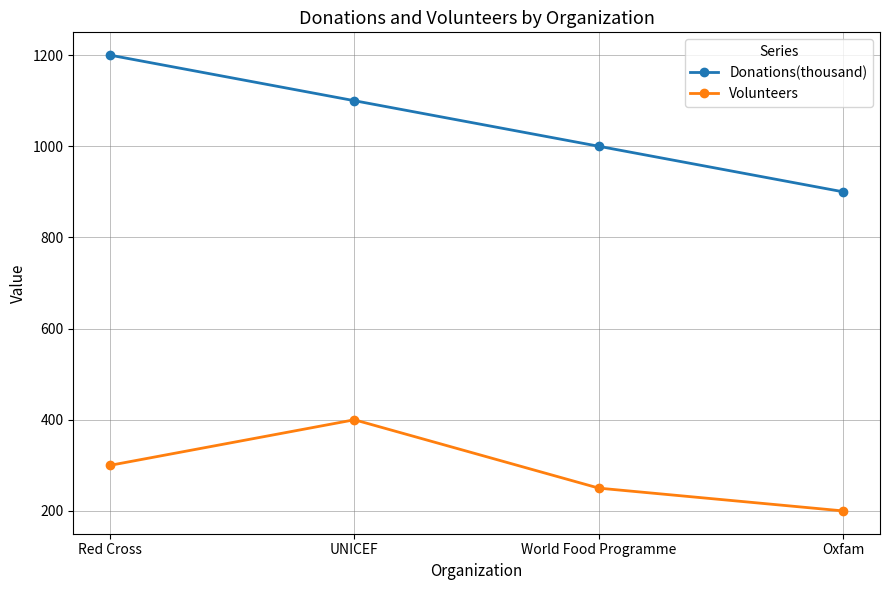

How many lines are shown in the chart?

2